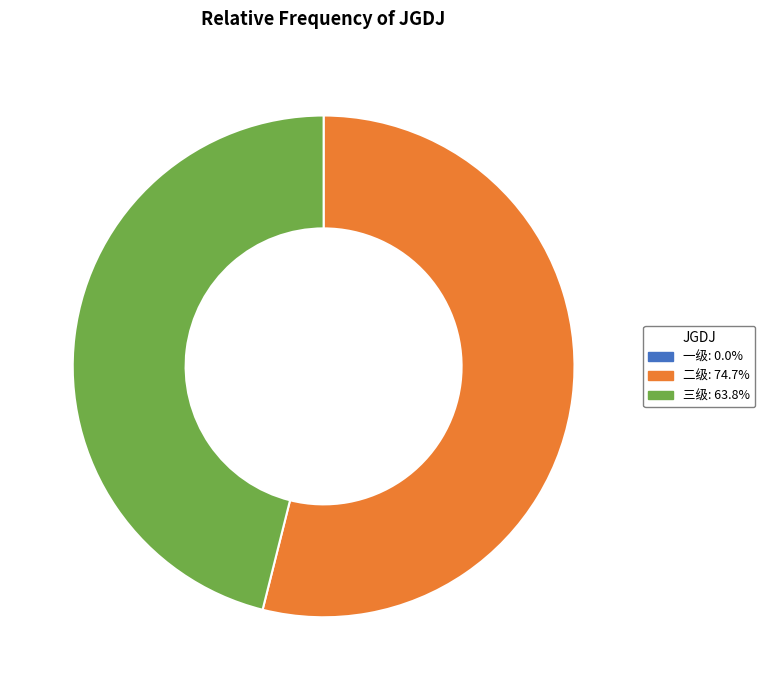

Does any single category account for the majority?

Yes